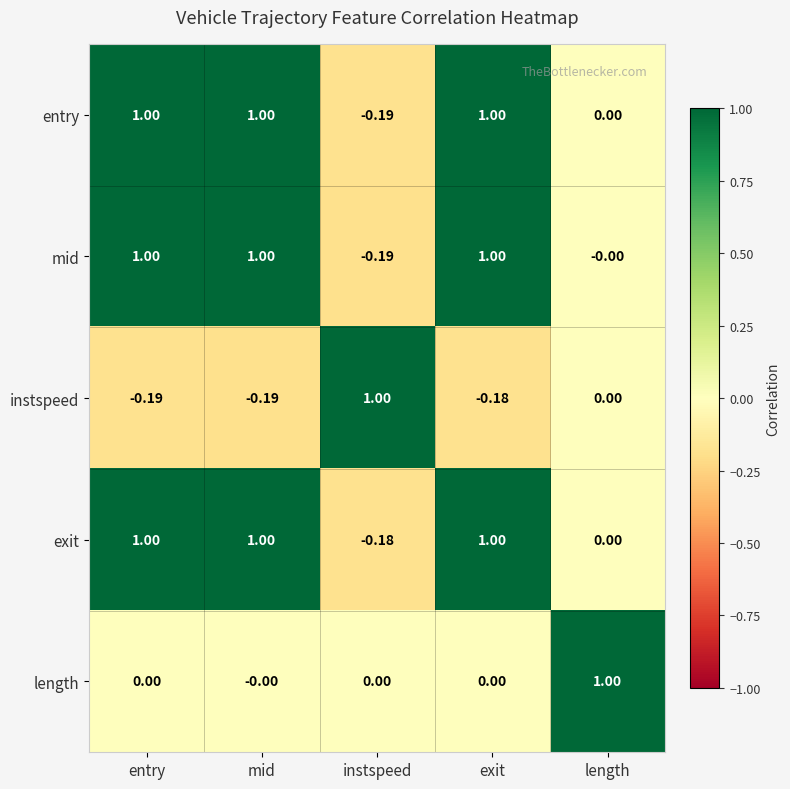

What is the spread (max minus min) of values at entry?

1.2